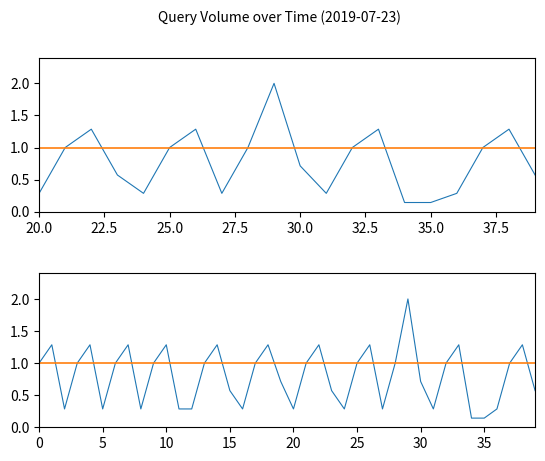

How many categories are shown in the chart?

40